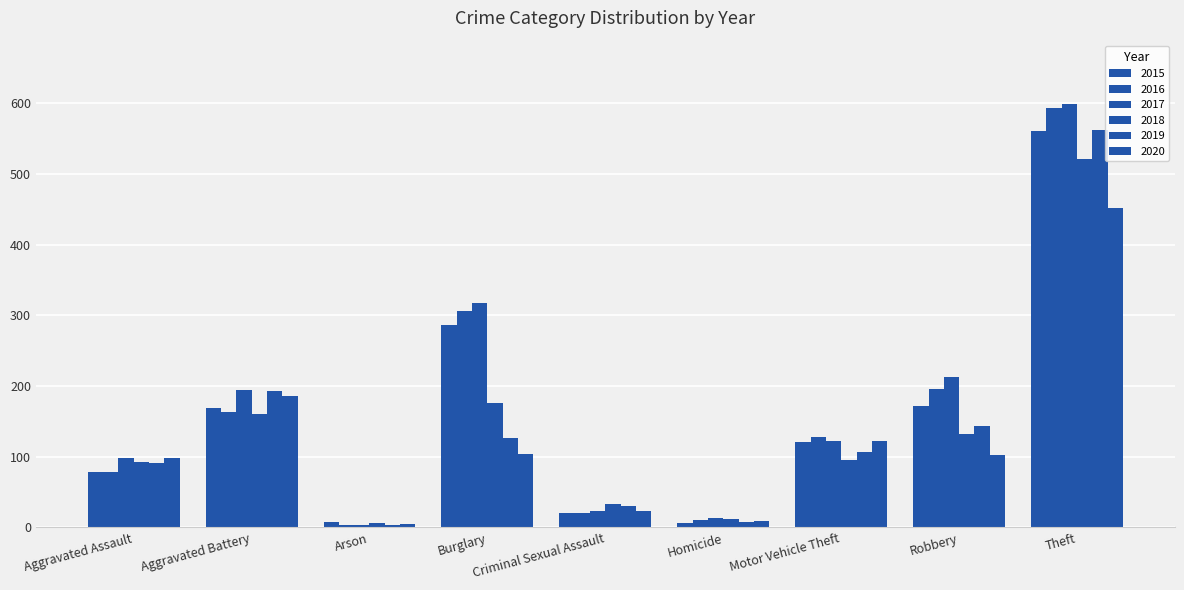

What is the label of the 9th bar from the right?

Aggravated Assault